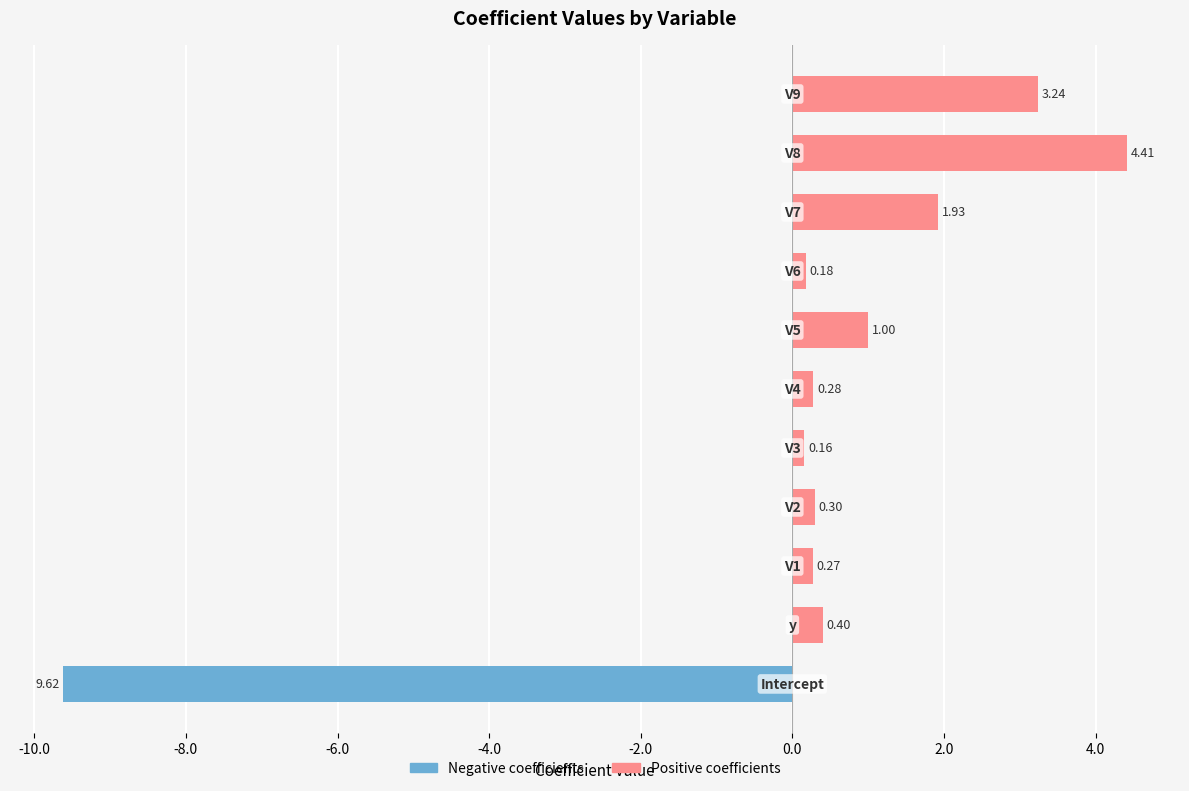

List the series in order of their overall mean, highest first.

Positive coefficients, Negative coefficients